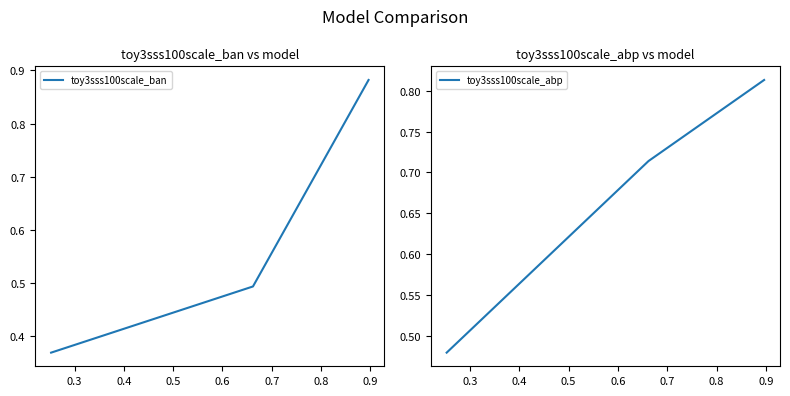

What is the highest value of the toy3sss100scale_ban series?

0.9